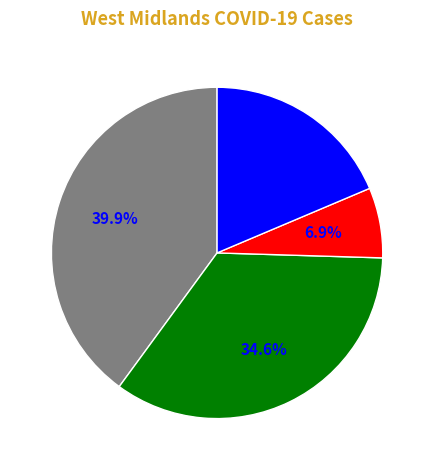

Does any single category account for the majority?

No